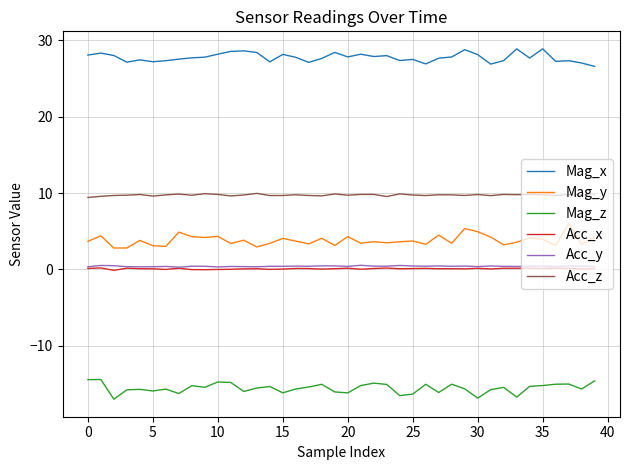

Which series has the largest total across all categories?

Mag_x